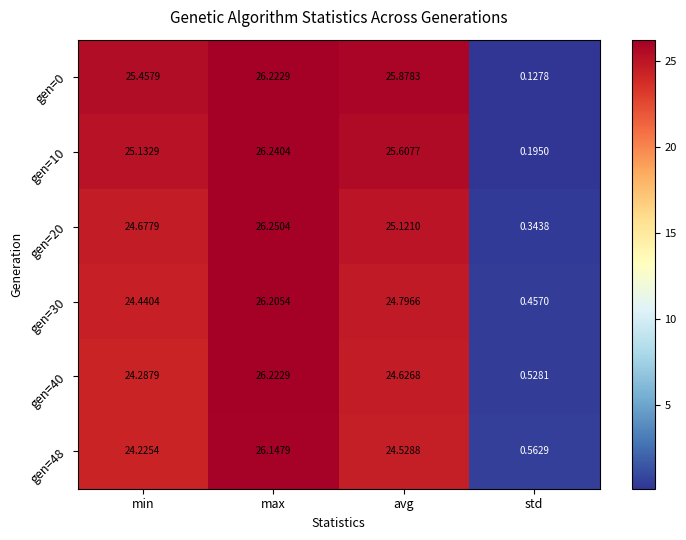

Is the value of gen=30 at avg greater than the value of gen=0 at std?

Yes